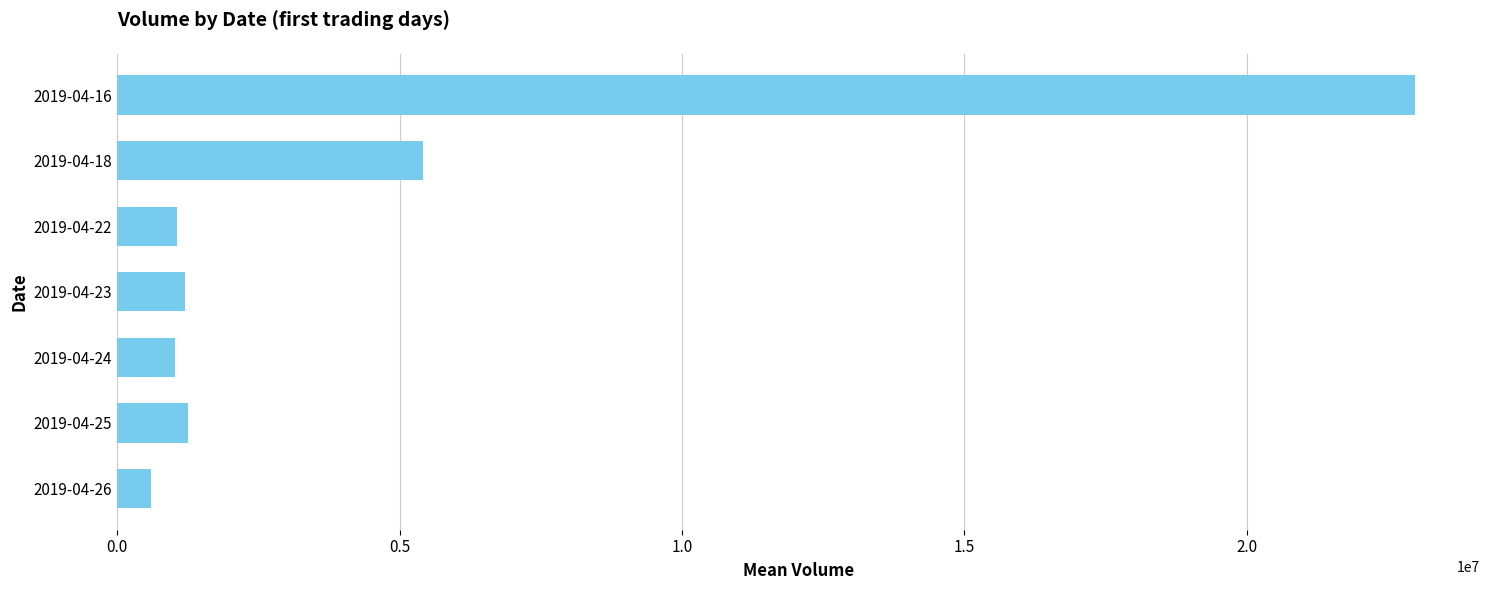

Approximately how many times larger is the value at 2019-04-26 compared to 2019-04-23?

0.5